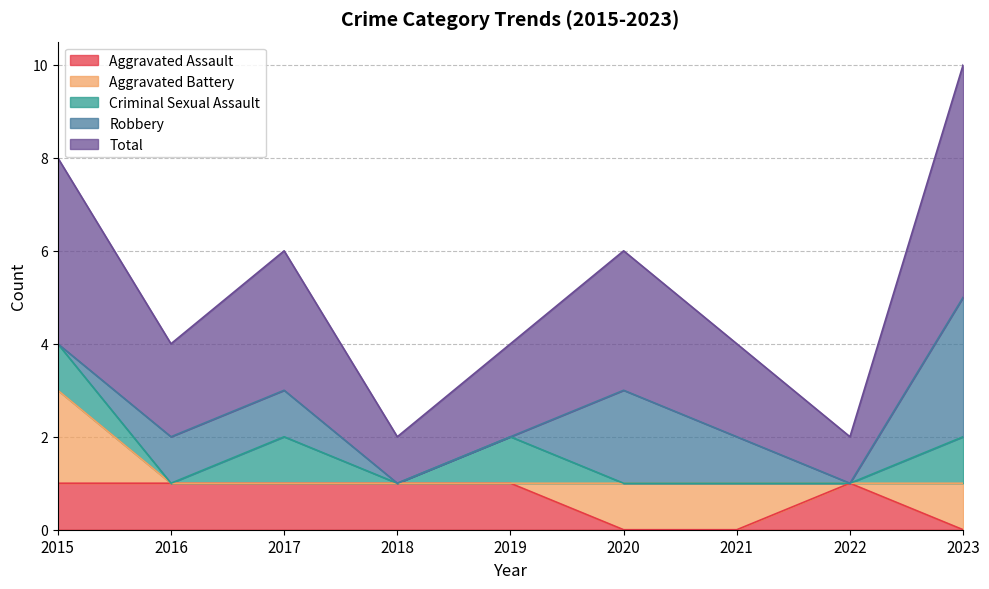

The value of Aggravated Assault at 2019 is 1. True or false?

True